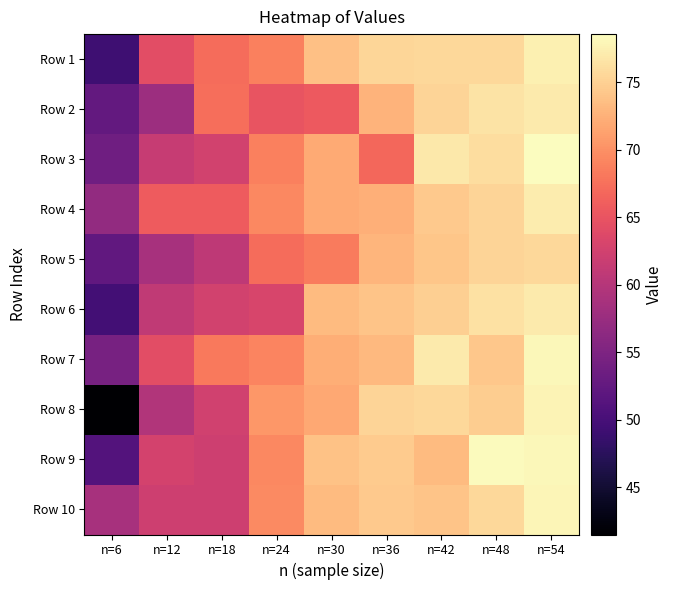

At which category does the chart reach its minimum across all series?

n=6